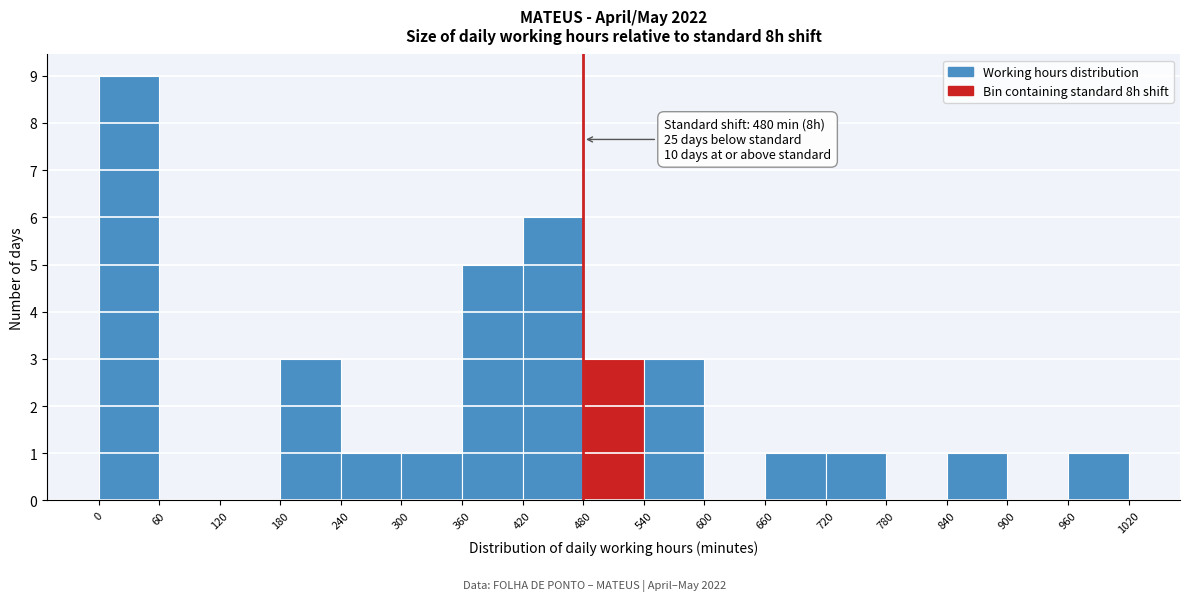

Which range on the x-axis has the tallest bar?

0 to 60